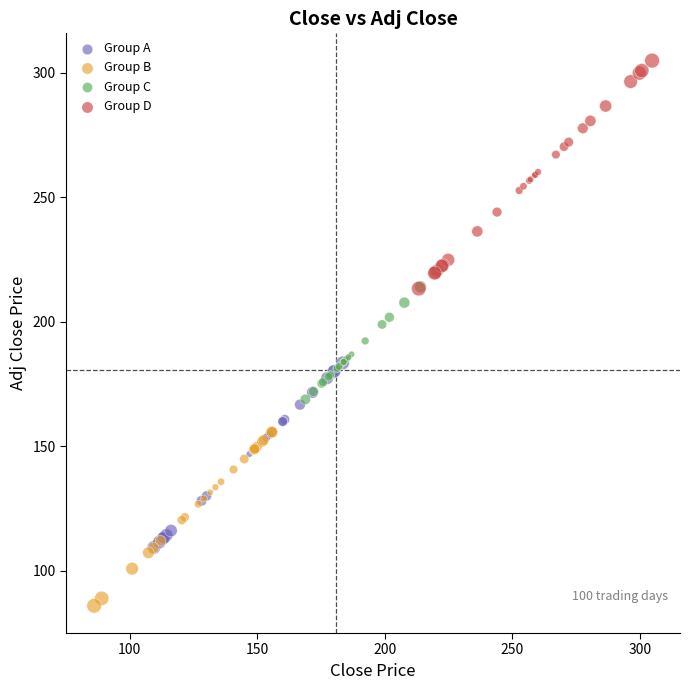

Which series has the largest Y range (max minus min)?

Group D